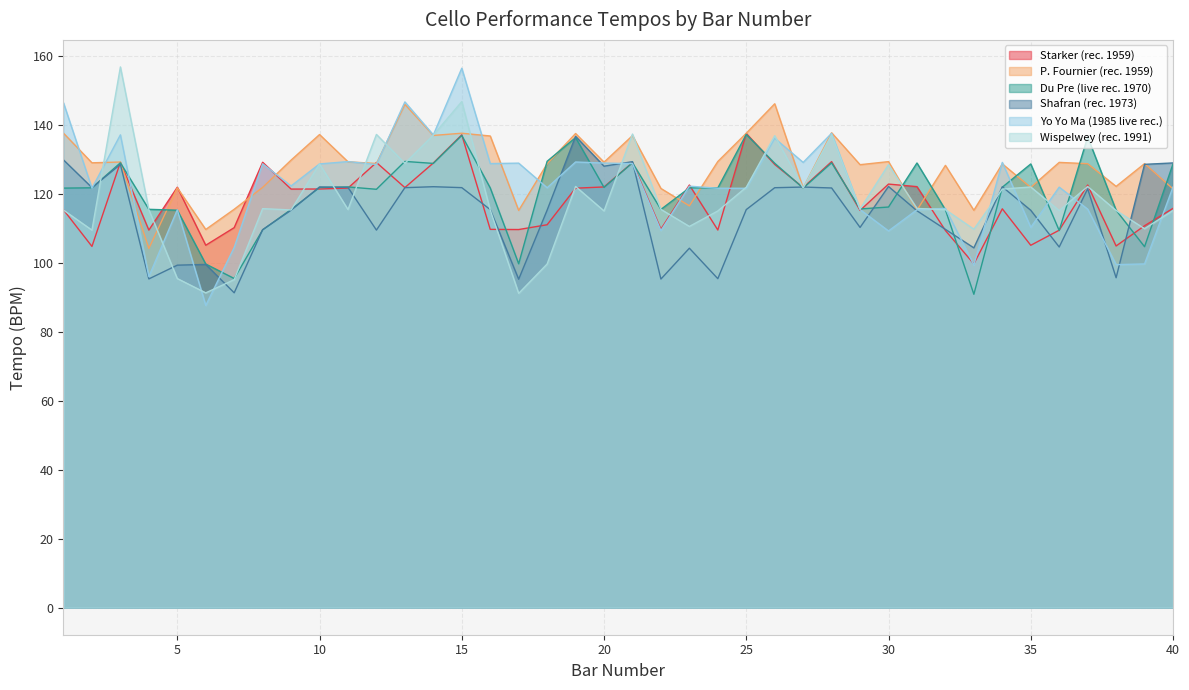

True or false: Starker (rec. 1959) has more than 2 points higher than both neighbors.

True